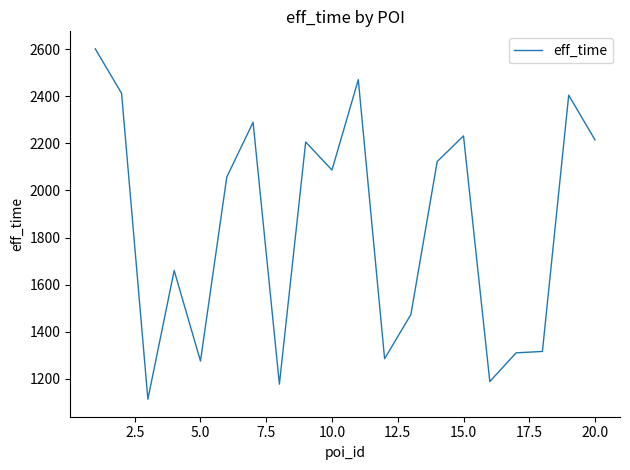

What is the difference between the maximum and minimum values?

1489